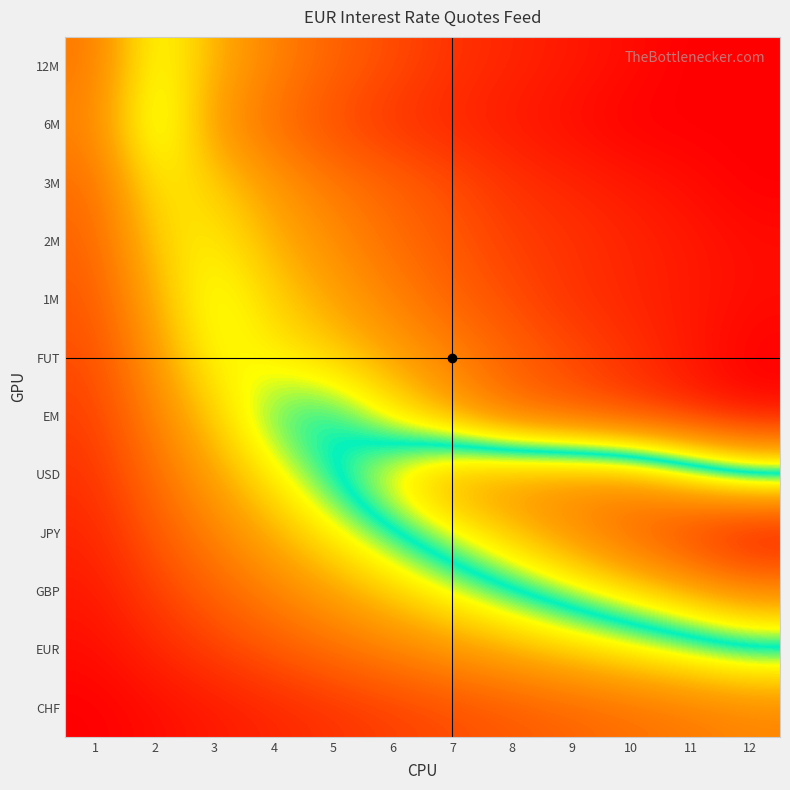

What is the smallest value displayed?

1